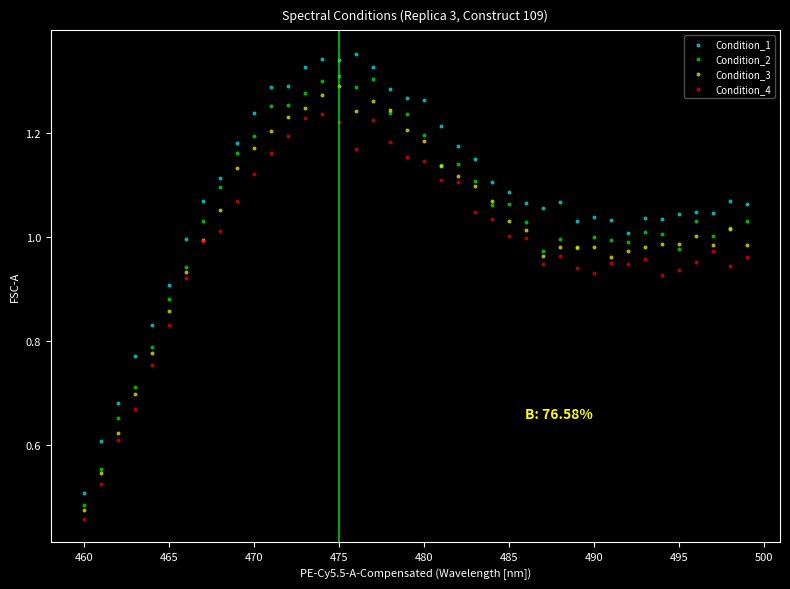

Which series has the widest spread of Y values?

Condition_1